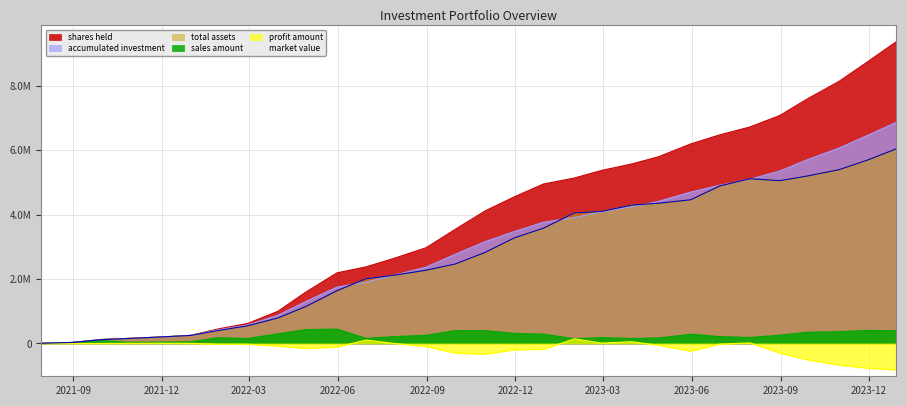

What is the total value across all series at 2022-07-29?

9210194.7